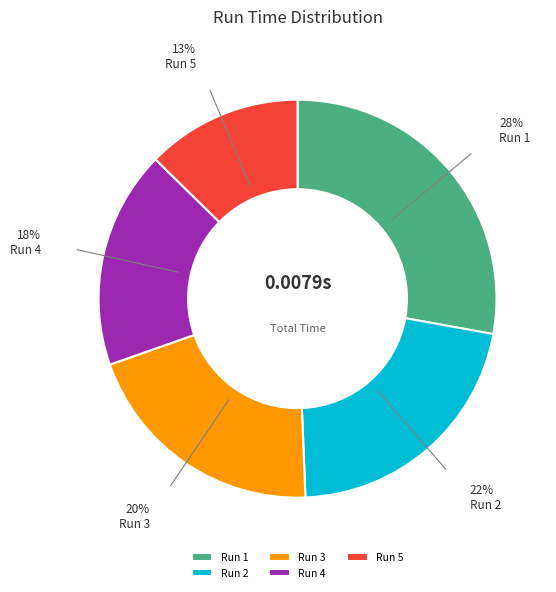

Is it true that Run 5 is 19% of the pie?

False